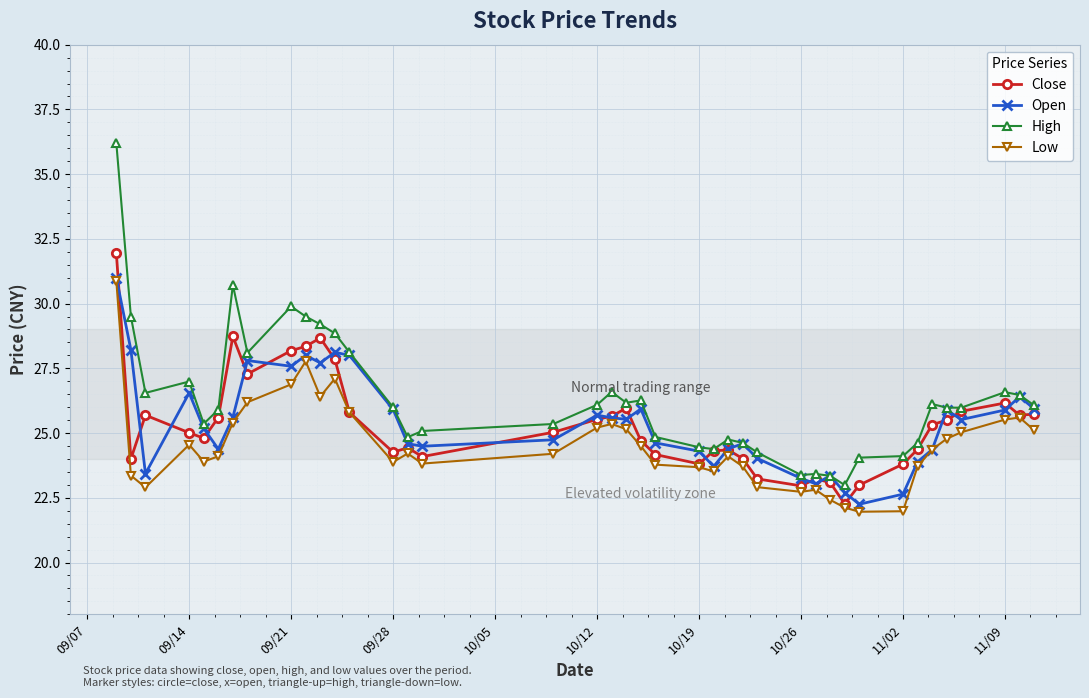

What is the value of the Close point at the 35th from the left?

25.3